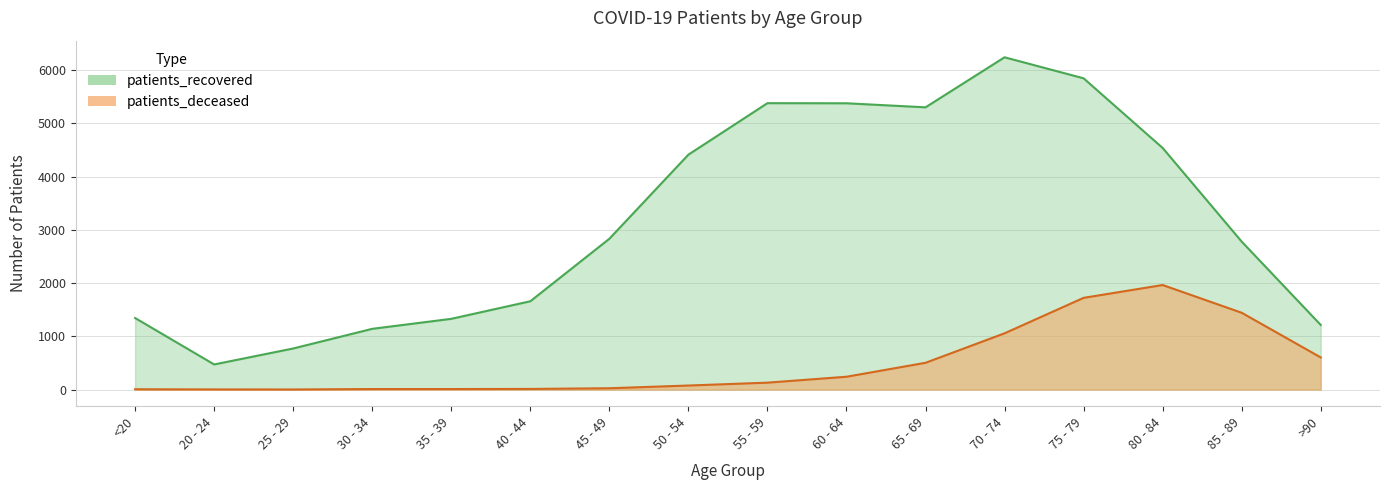

True or false: patients_recovered and patients_deceased cross at least once.

False